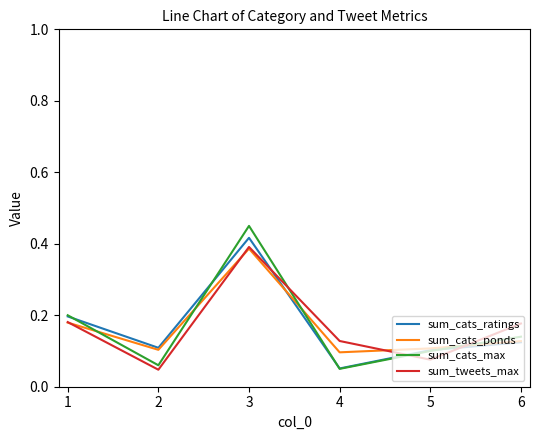

At which category is the sum across all series the highest?

3